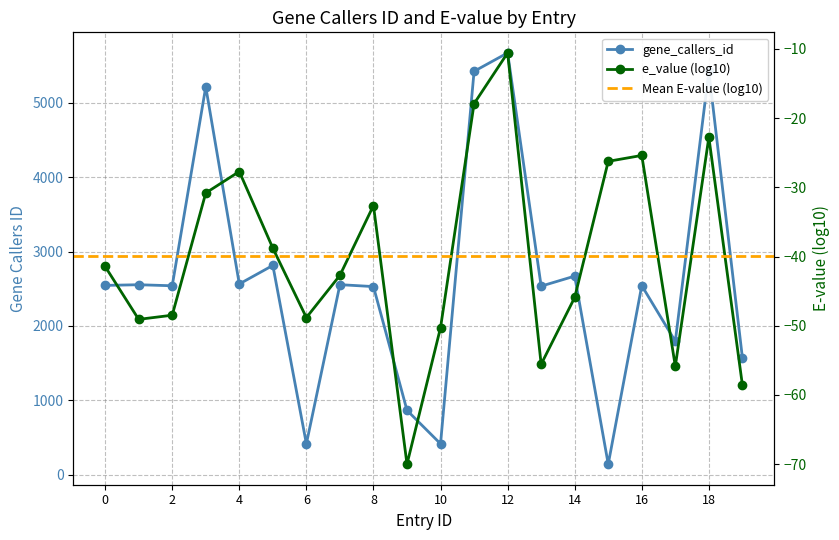

Reading left to right, list all the values displayed in this chart.

2545	2554	2540	5217	2564	2814	414	2555	2529	864	414	5425	5673	2535	2670	140	2542	1793	5425	1572